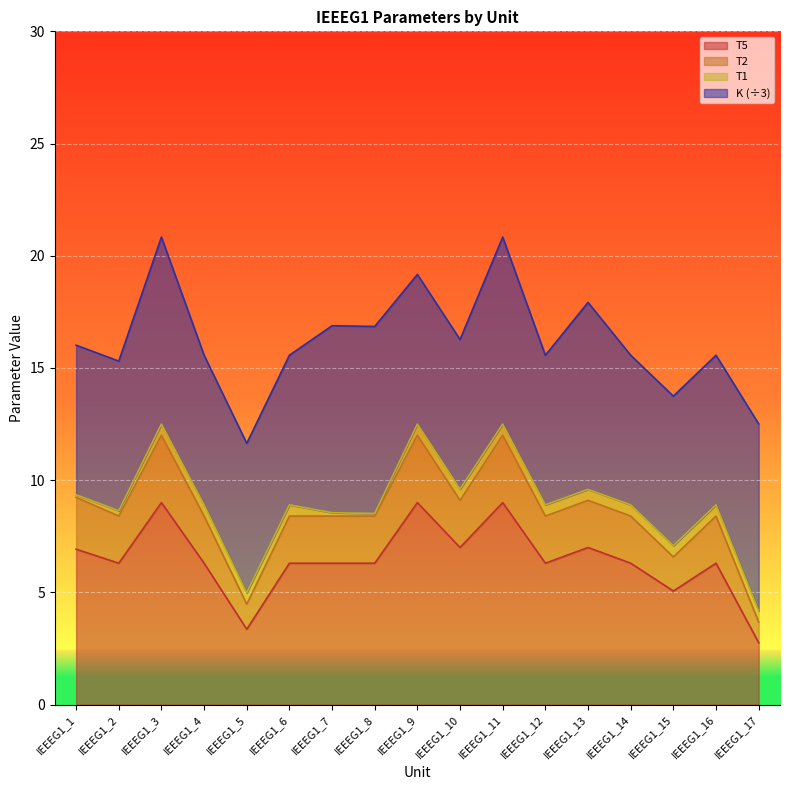

What is the difference between the second highest and minimum values in the T5 series?

6.2